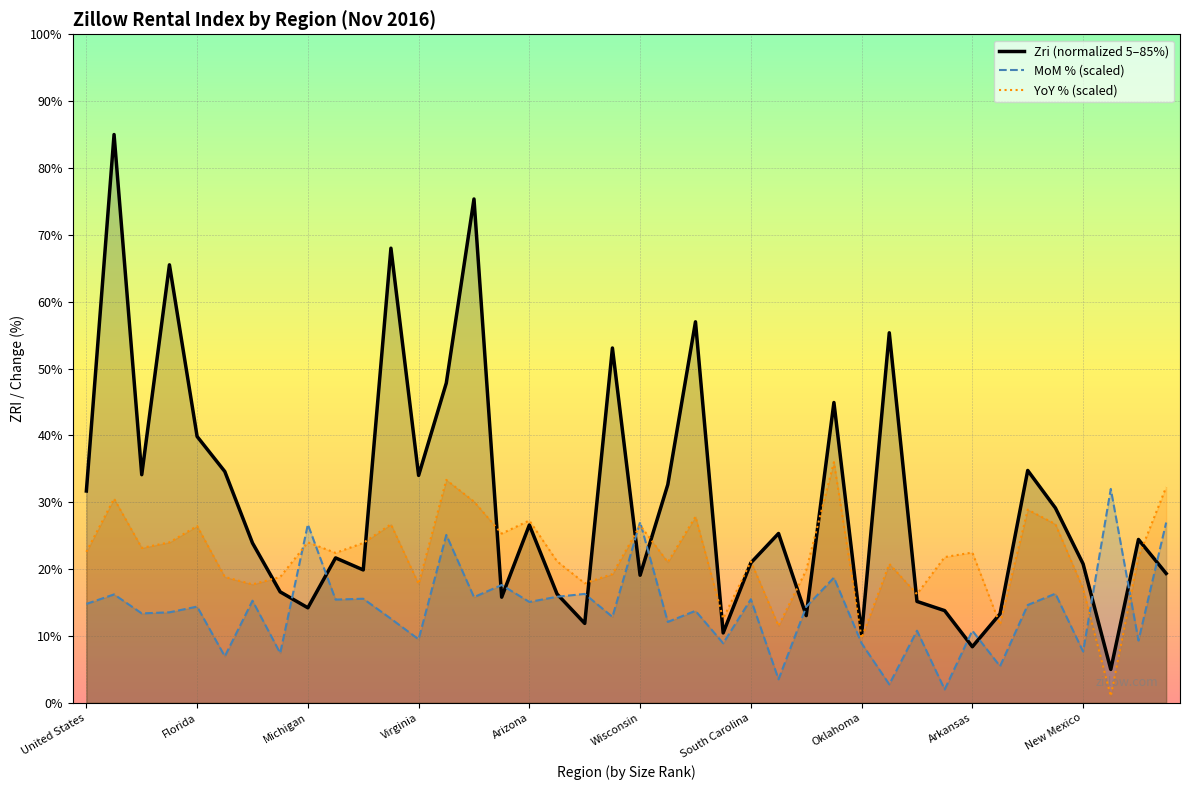

At how many categories does at least one series exceed 62?

4